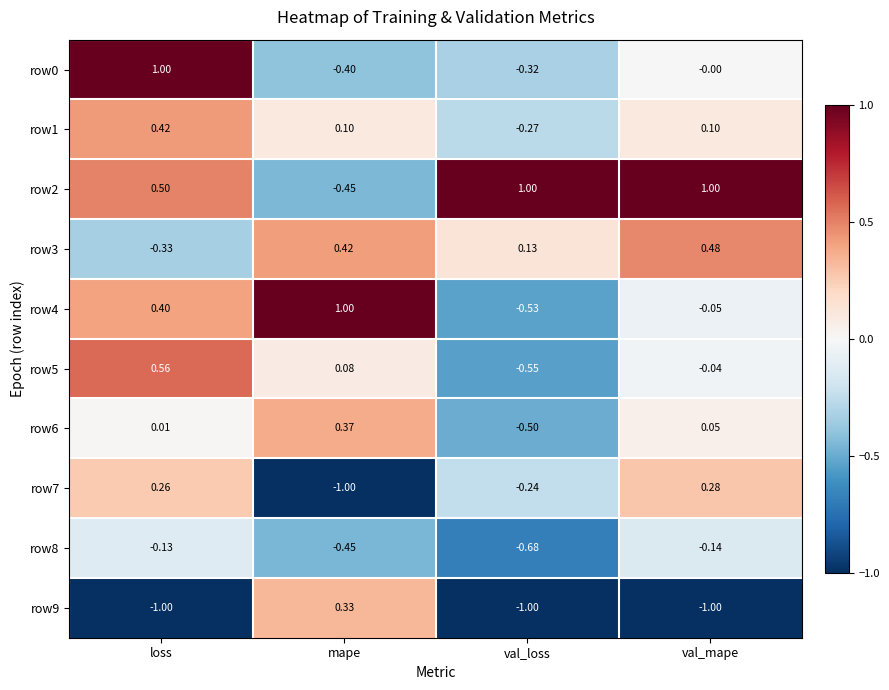

How many data points does each series have?

4